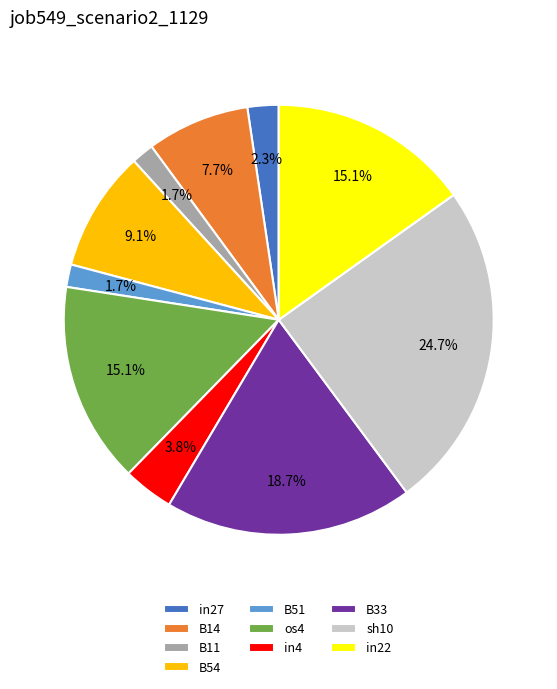

How many slices are in this pie chart?

10